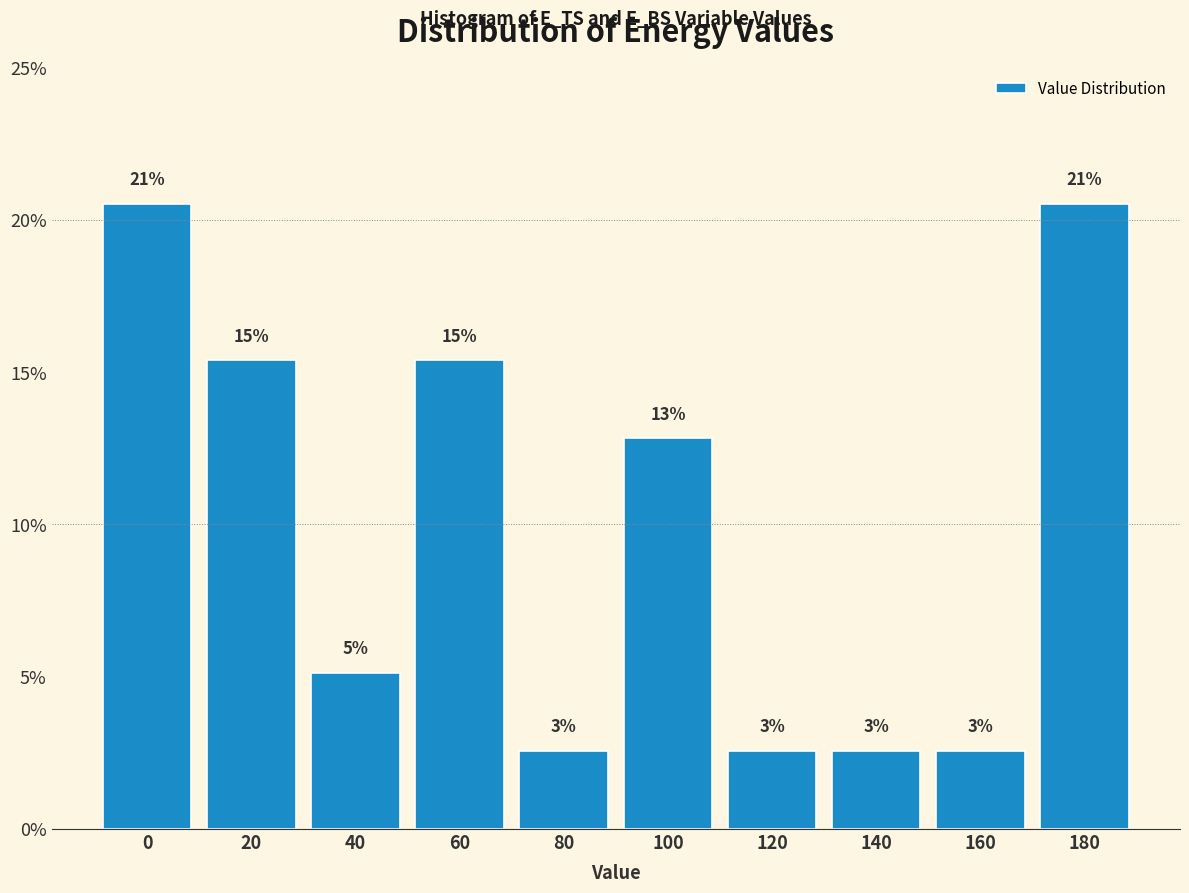

Are the bars horizontal?

No